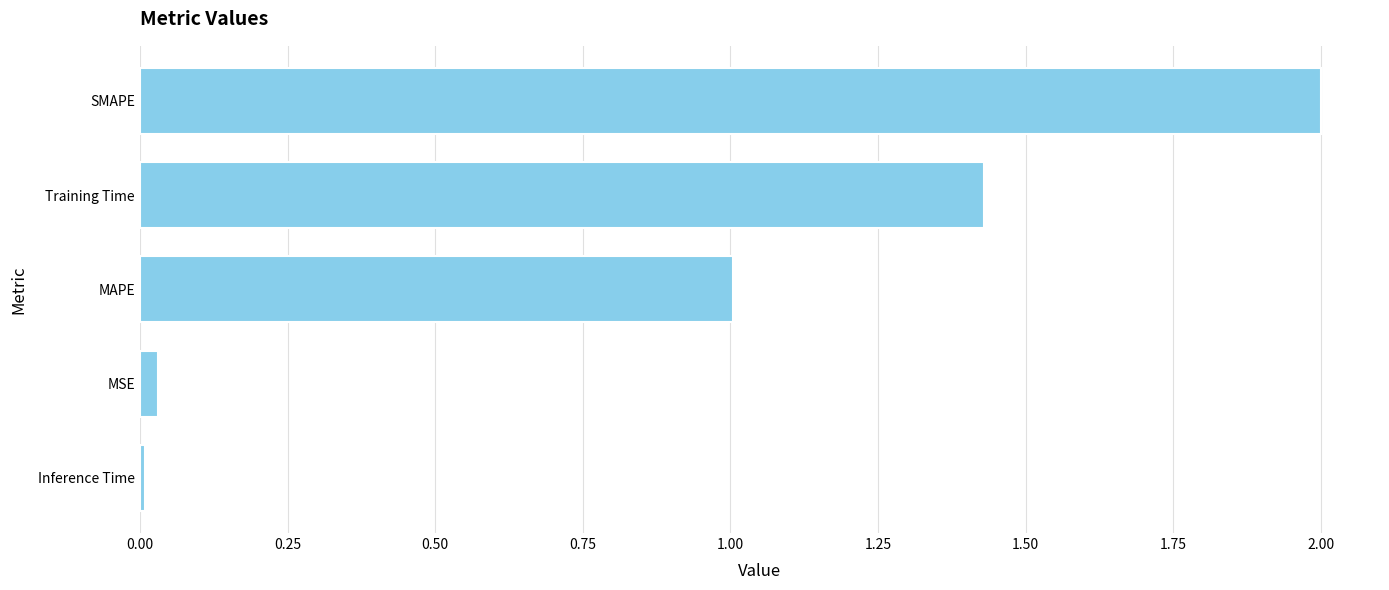

What is the maximum value shown in the chart?

2.0